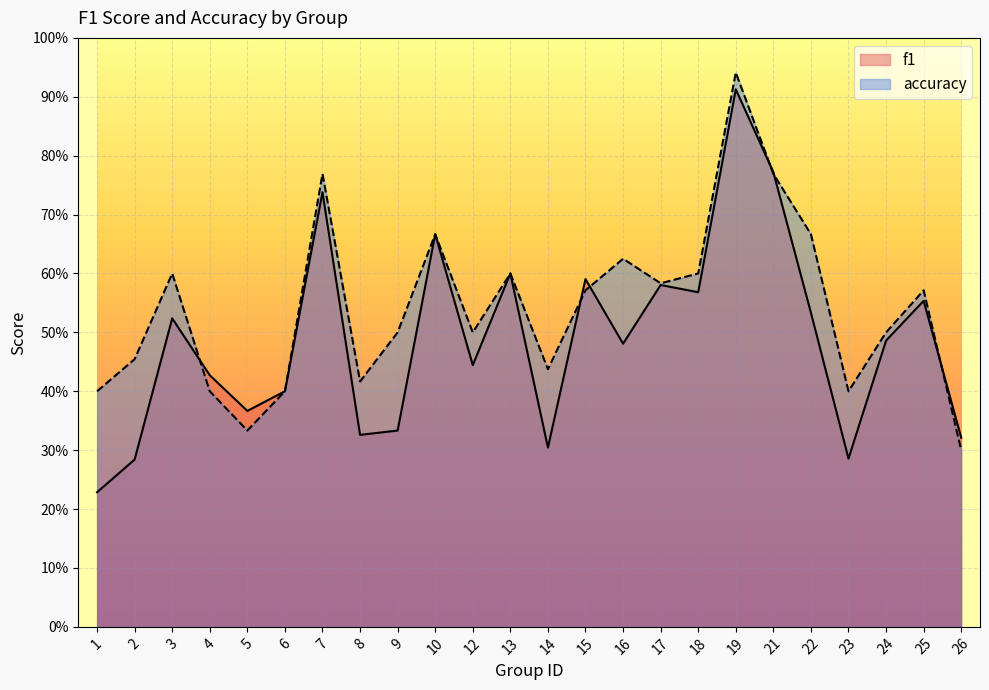

What is the spread (max minus min) of values at 8?

0.1